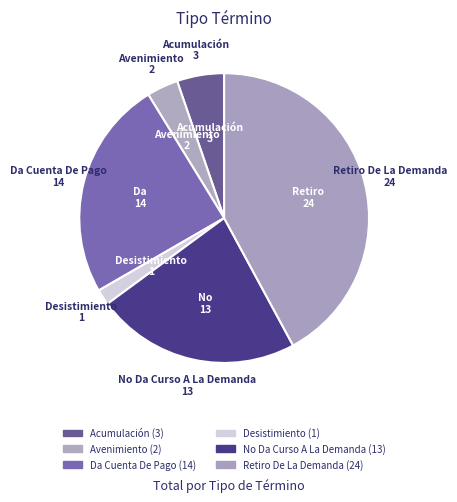

How many segments does this pie chart have?

6